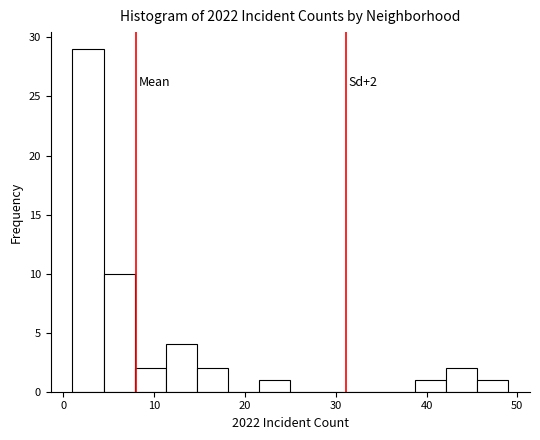

Read against the x-axis, roughly where is the centre of the tallest bar?

3